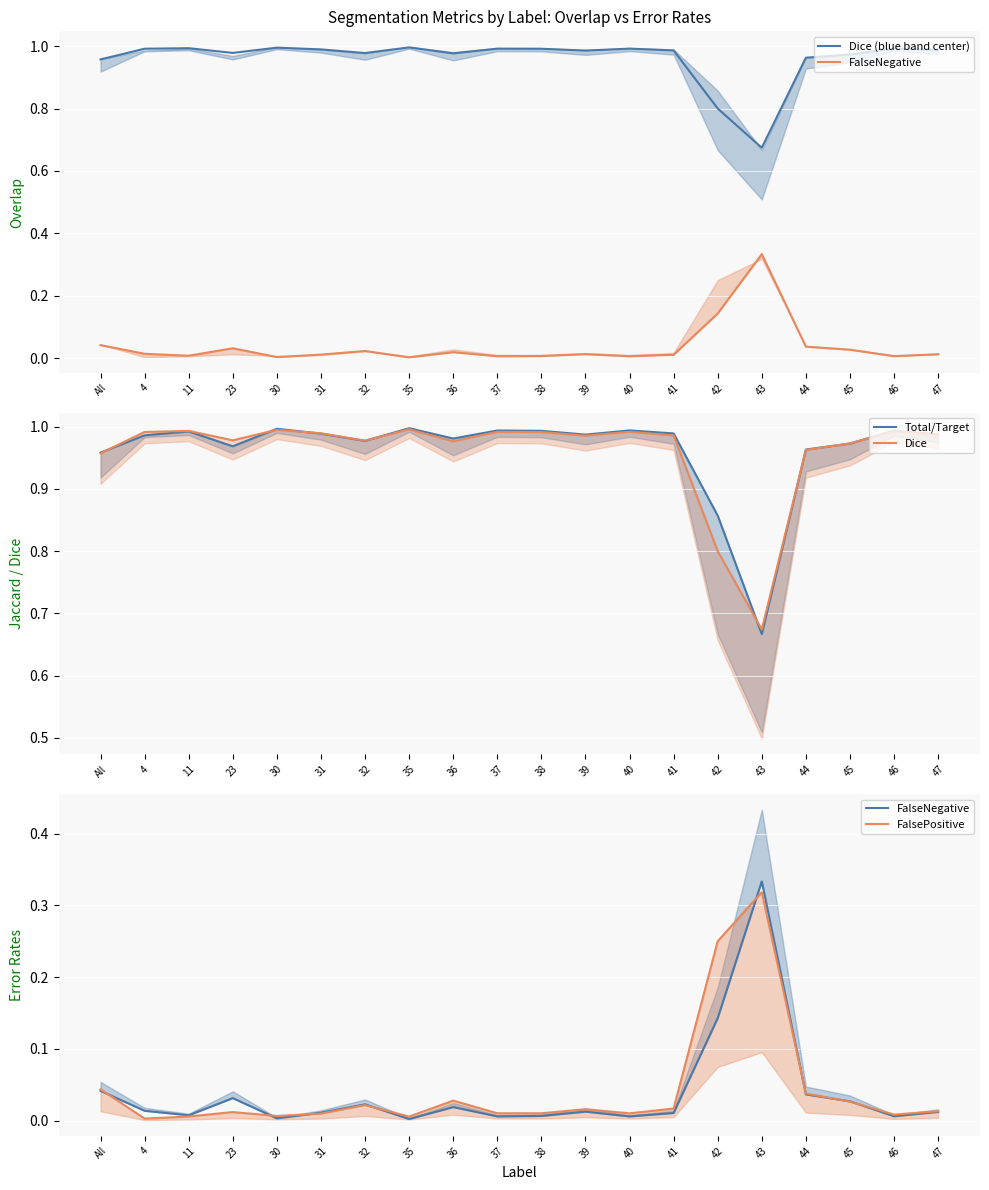

The value of FalseNegative at 44 is 0.0. True or false?

False